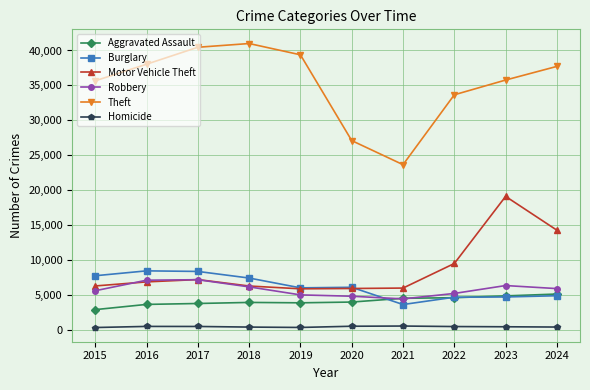

What is the lowest value of the Robbery series?

4408